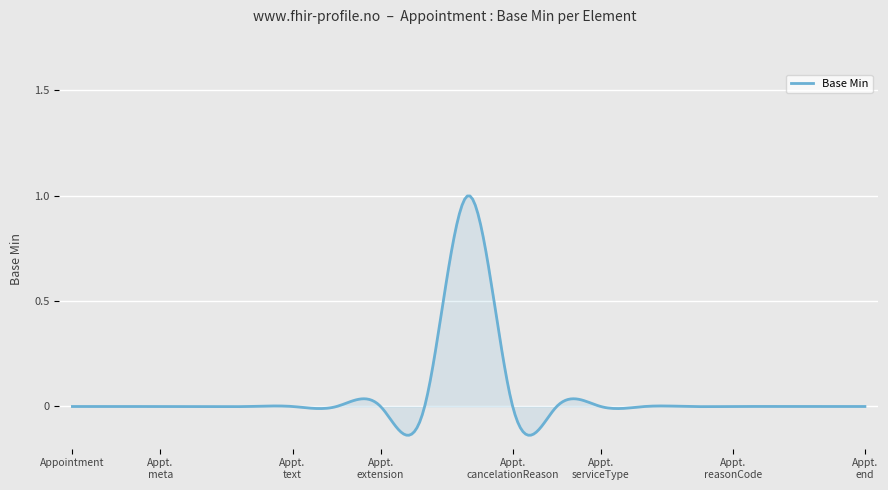

What is the difference between the maximum and minimum values?

1.1